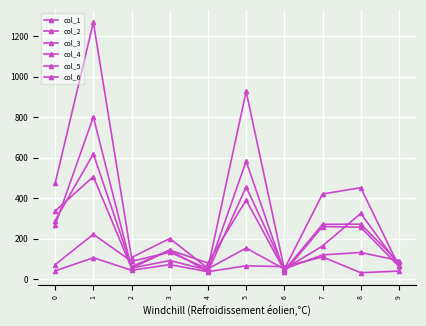

How many lines are shown in the chart?

6